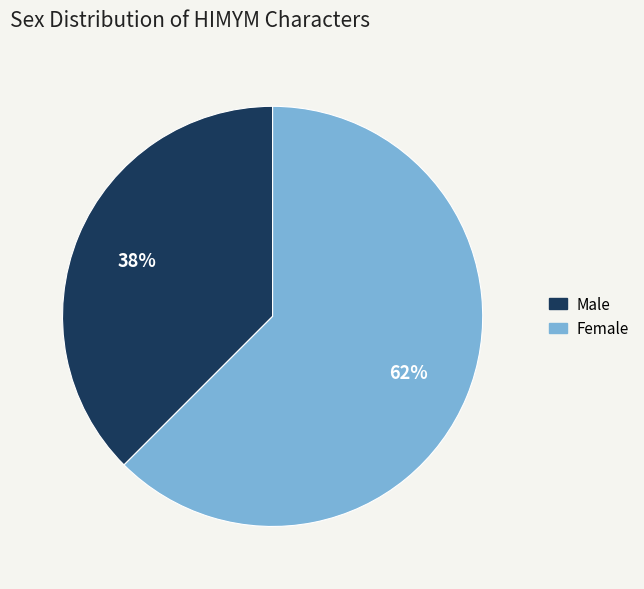

Does Male represent more than half of the total?

No